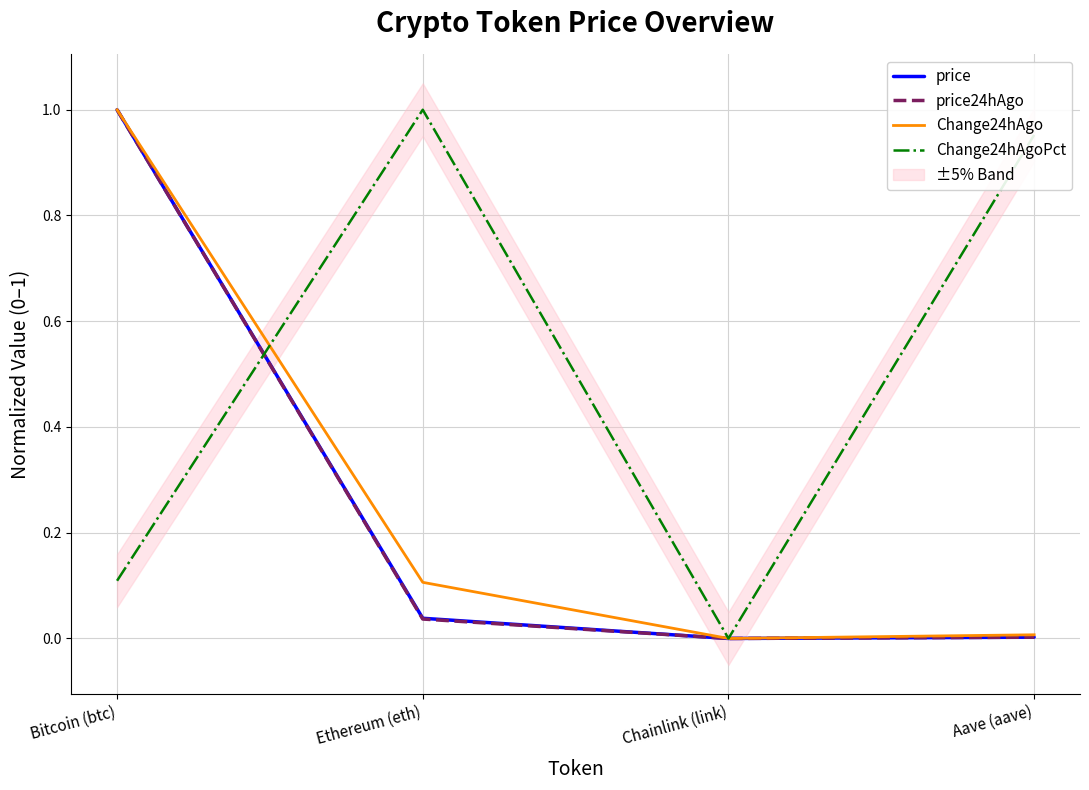

What is the difference between the maximum and second lowest values in the price24hAgo series?

1.0